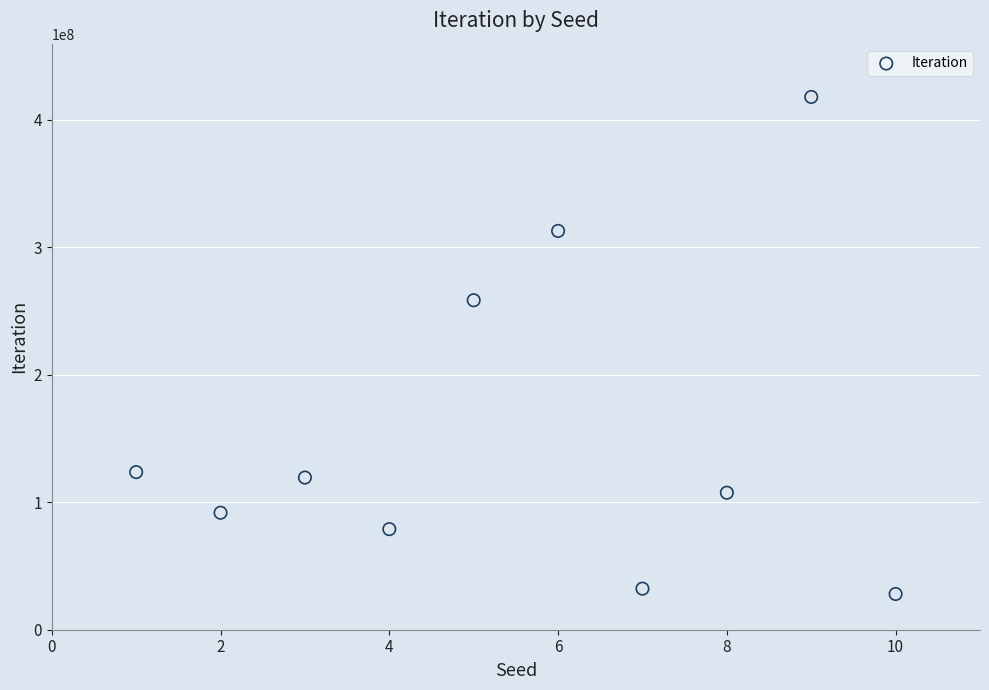

What Y value in the scatter plot is closest to 222894689?

258364945